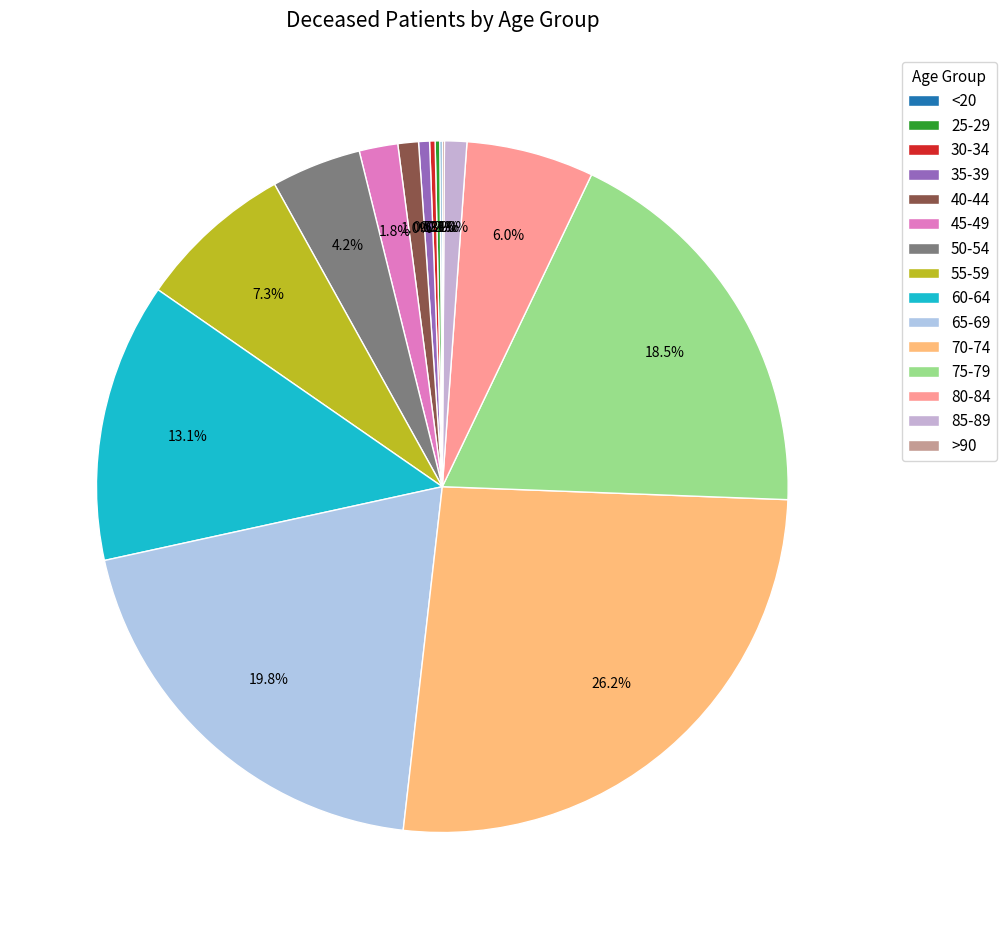

Is it true that 45-49 is 2% of the pie?

True